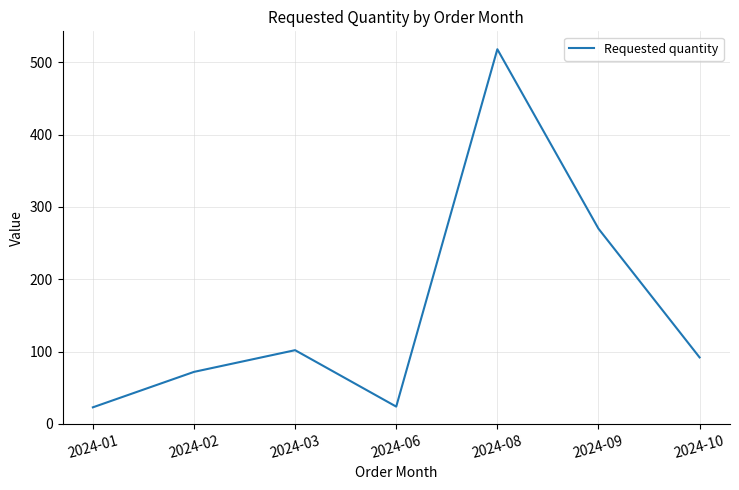

The value at 2024-10 is 92. True or false?

True